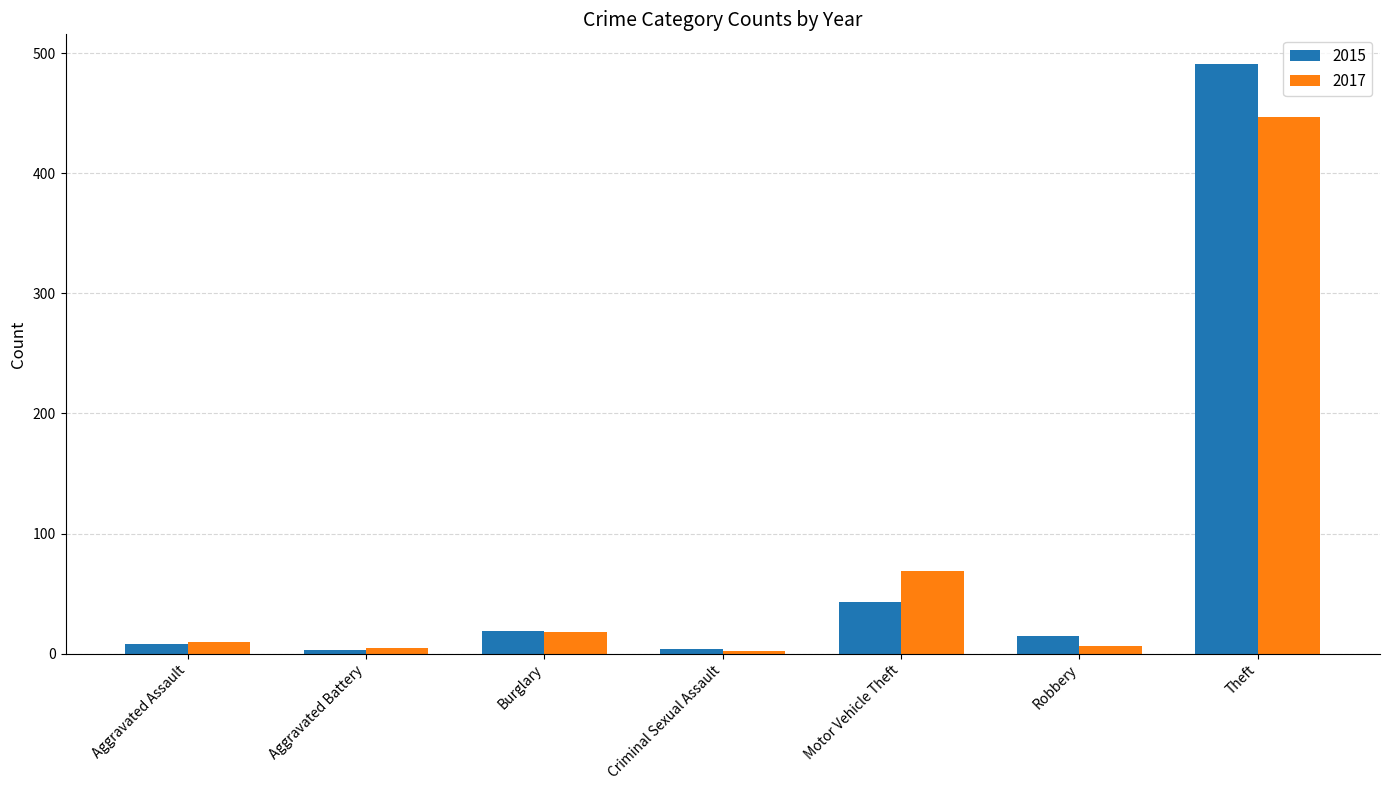

At which label is 2017 closest to 224?

Motor Vehicle Theft